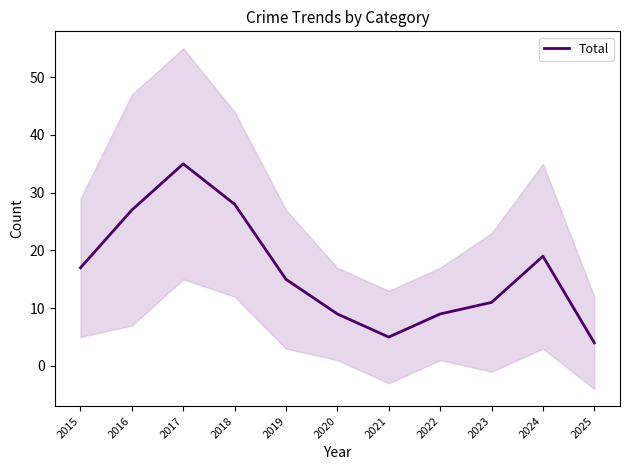

True or false: the data shows 10 at 2017.

False